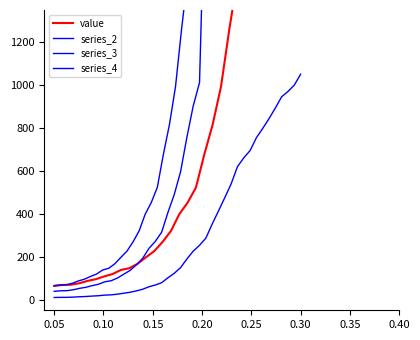

How many values in the series_3 series exceed 595?

20